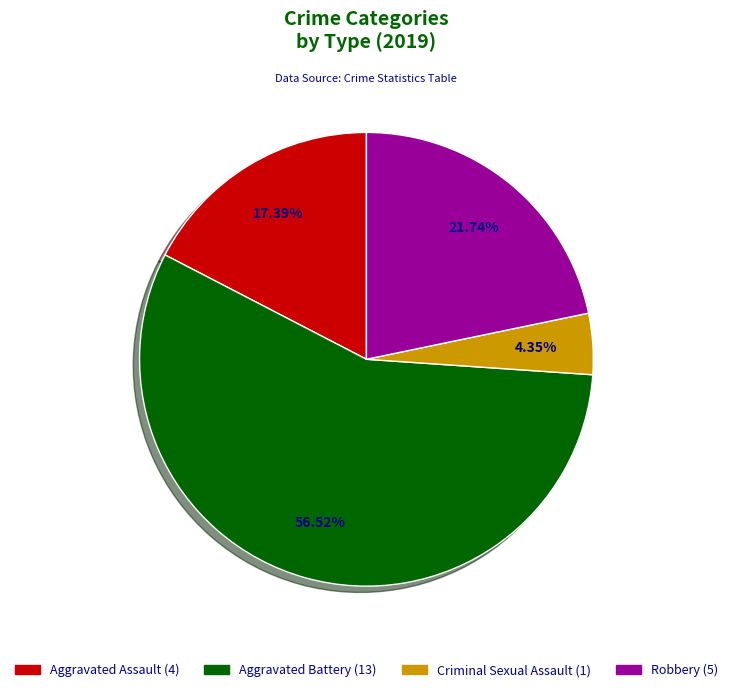

Does any single category account for the majority?

Yes